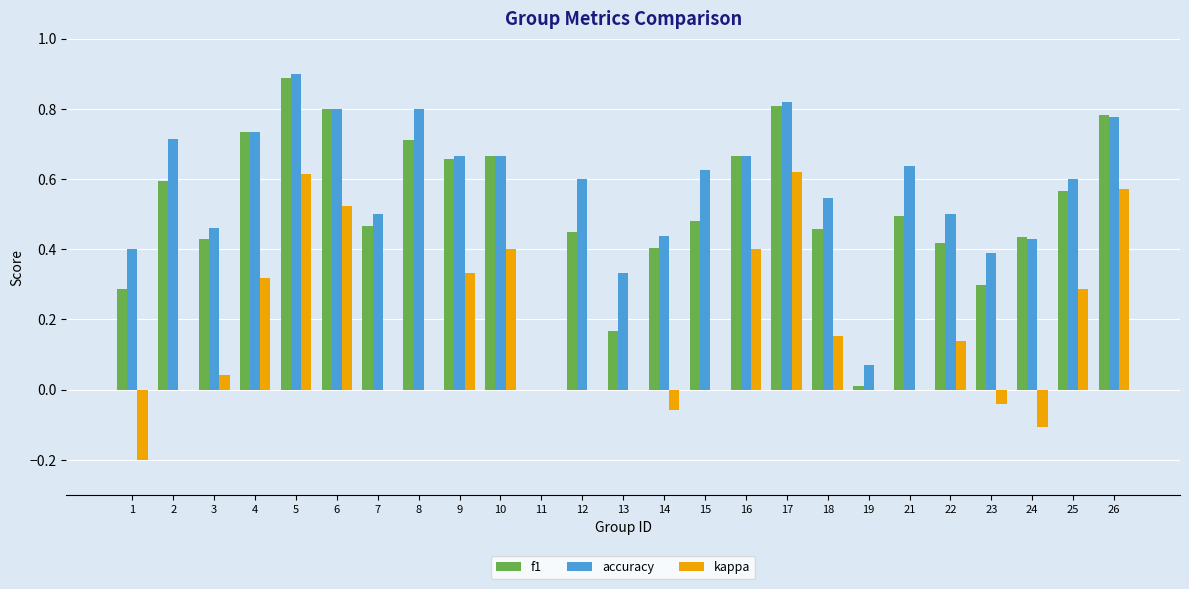

The value of kappa at 11 is 0.5. True or false?

False